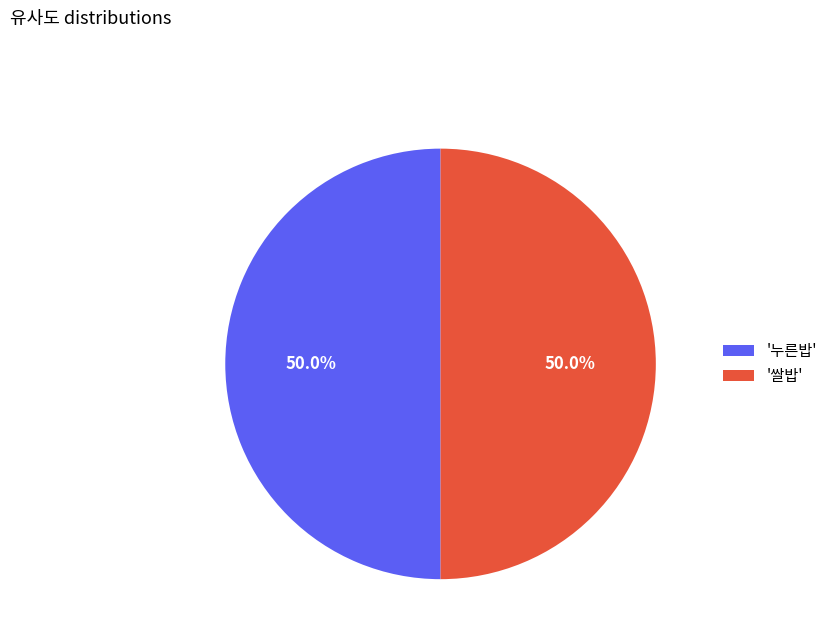

How many slices are in this pie chart?

2